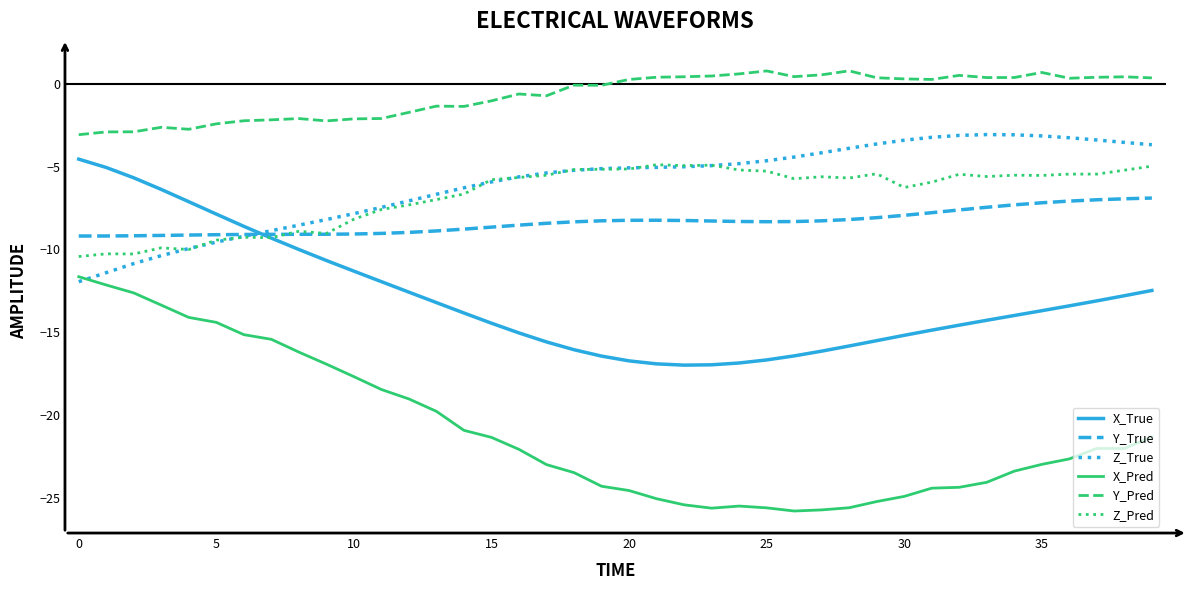

True or false: Y_Pred and Z_True intersect in this chart.

False